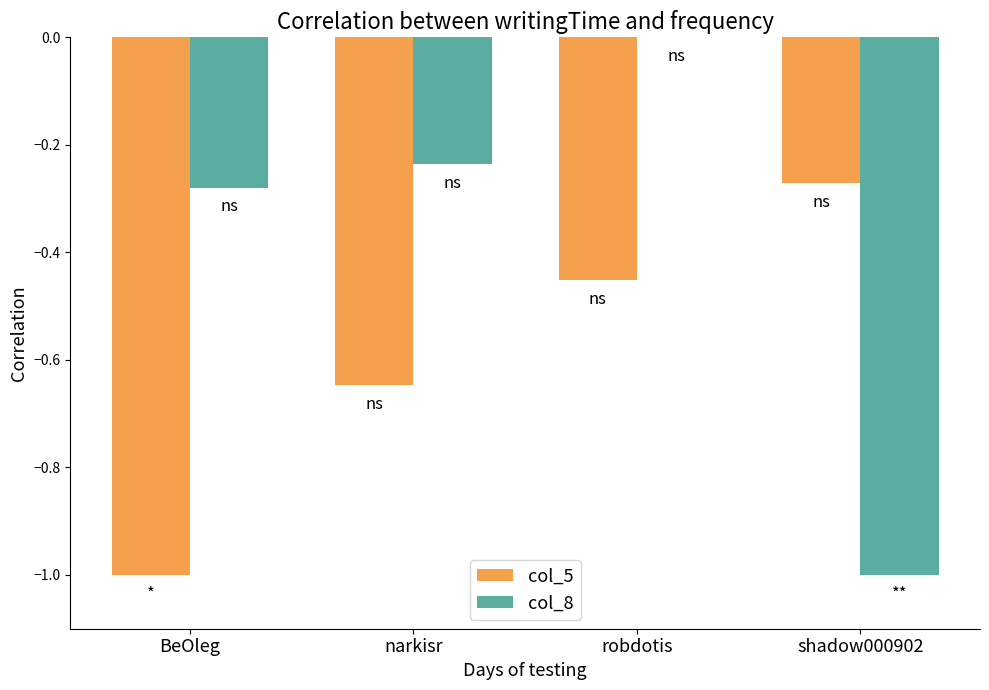

Which series has the largest total across all categories?

col_8